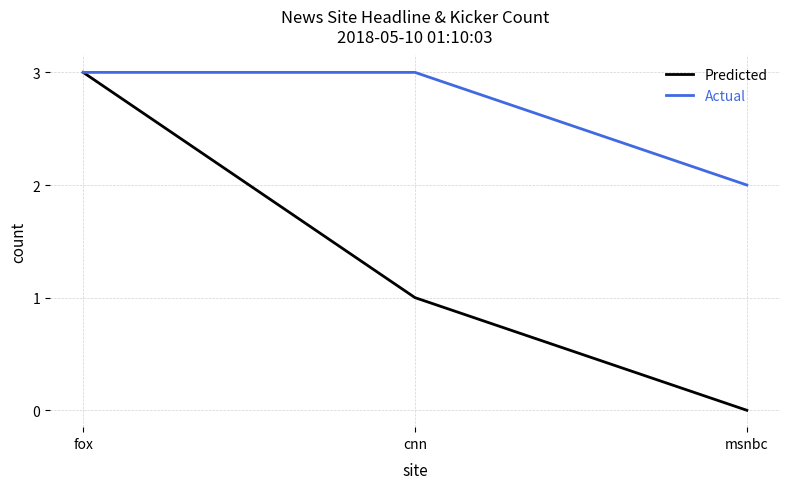

Is this an area chart (filled region under the line)?

No